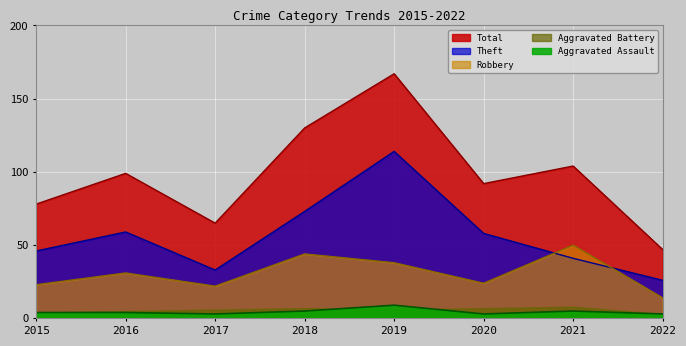

What is the maximum value for Total?

167